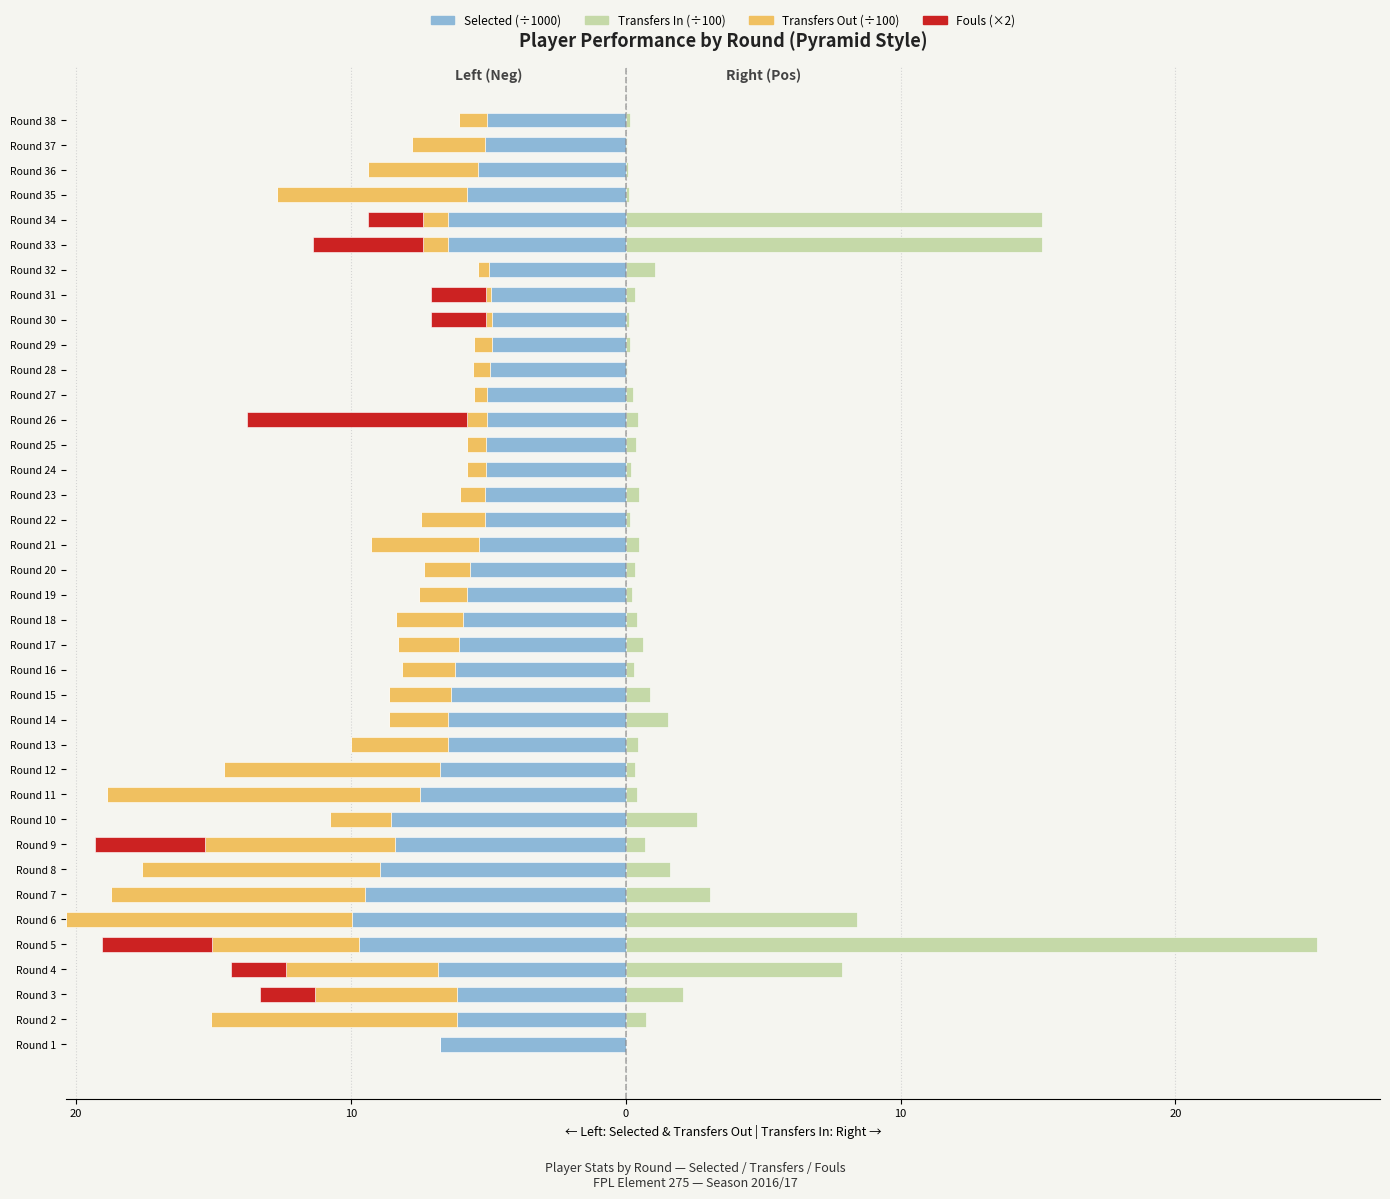

How many series are shown in this chart?

4